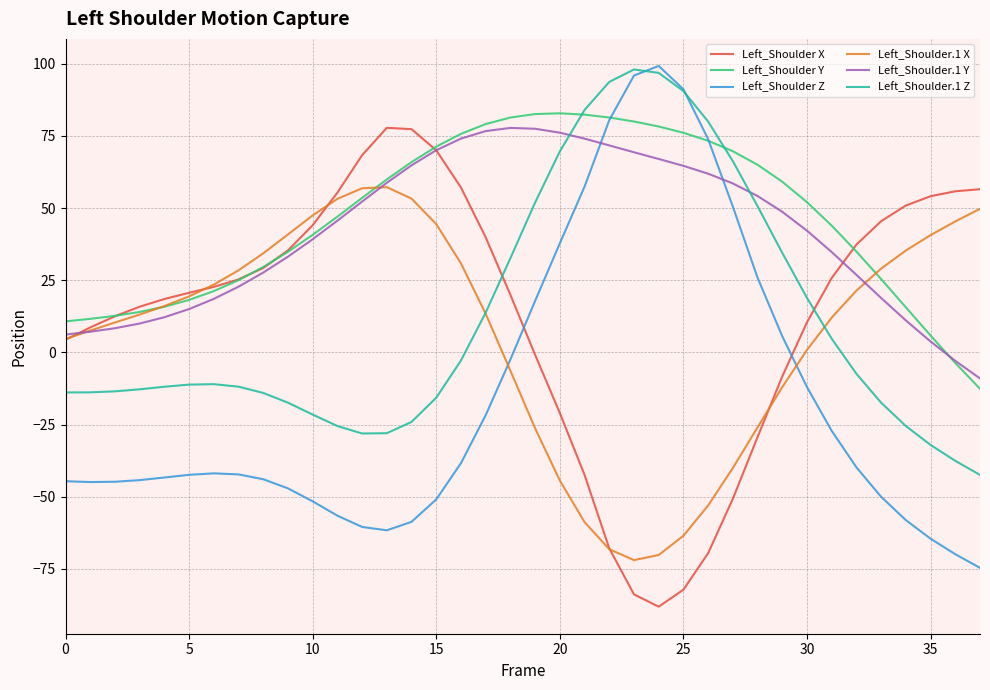

What is the highest value of the Left_Shoulder.1 Z series?

98.0